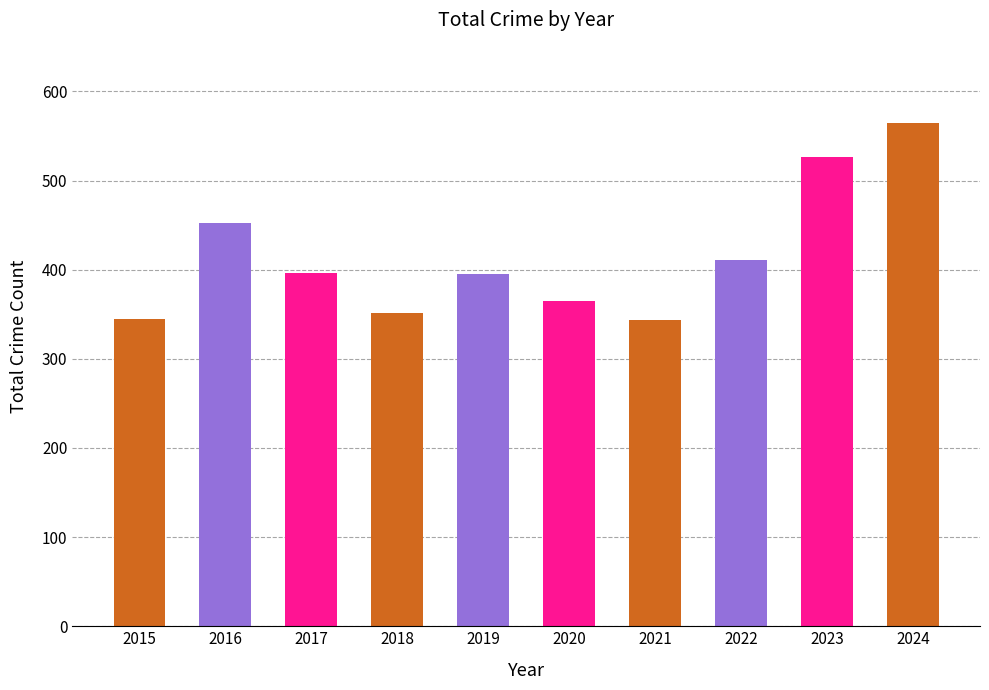

Between 2019 and 2024, which is larger?

2024